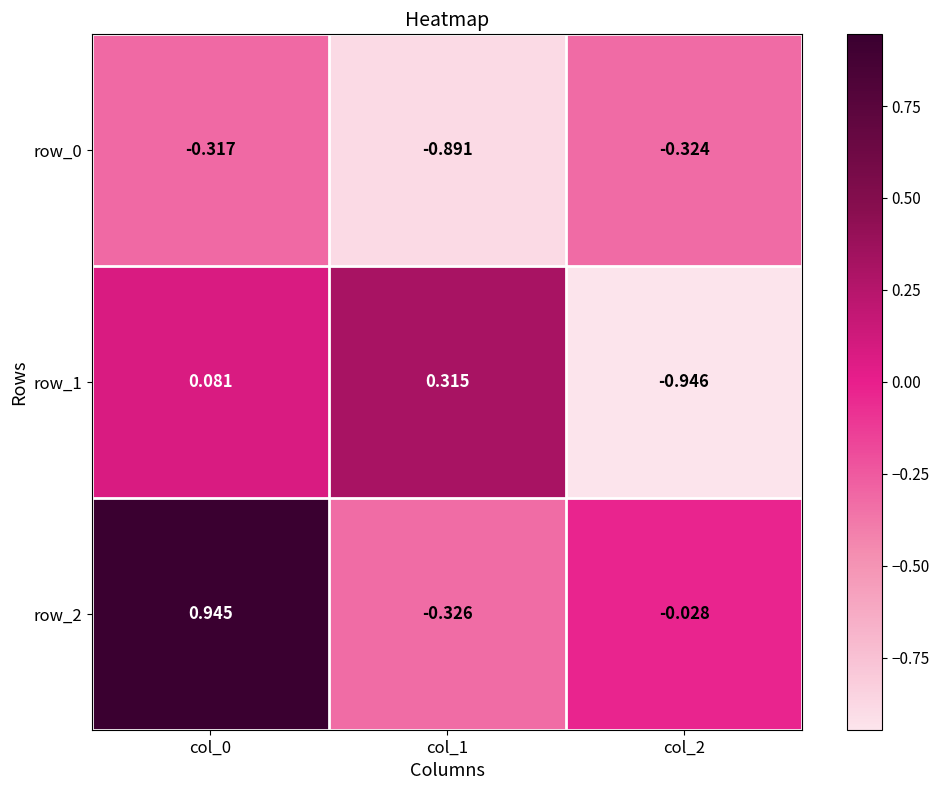

Is the value of row_2 at col_0 greater than the value of row_0 at col_0?

Yes